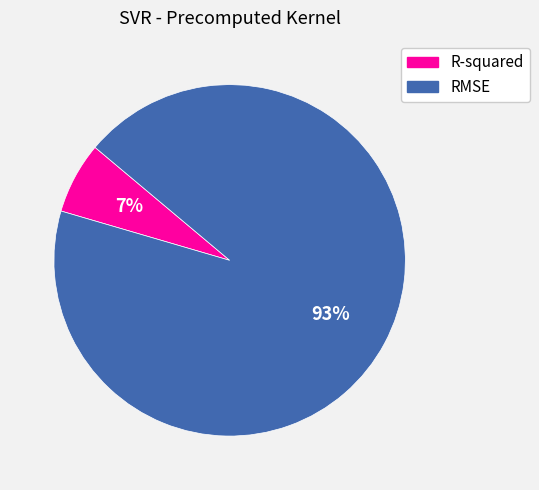

Rank the categories by value from lowest to highest.

R-squared, RMSE